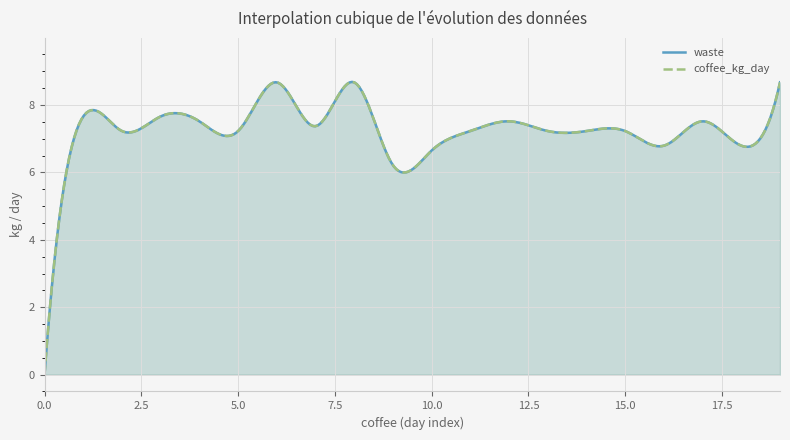

What are all the series names shown in the legend?

waste, coffee_kg_day